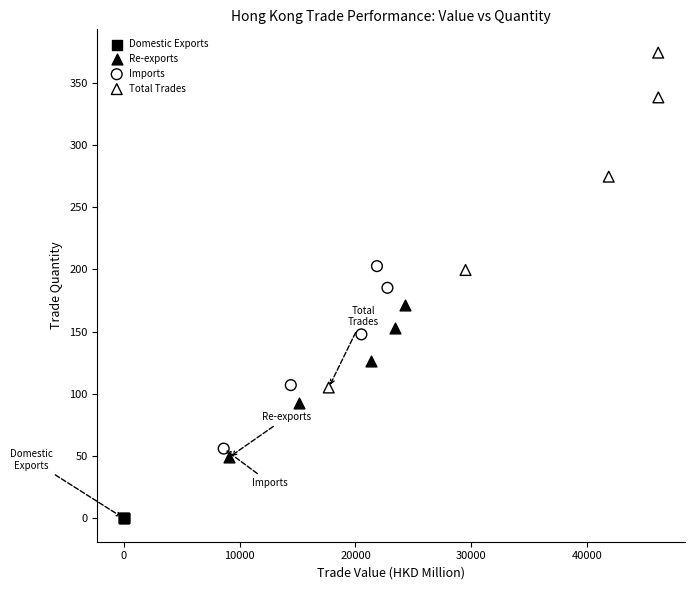

Which series has the widest spread of Y values?

Total Trades